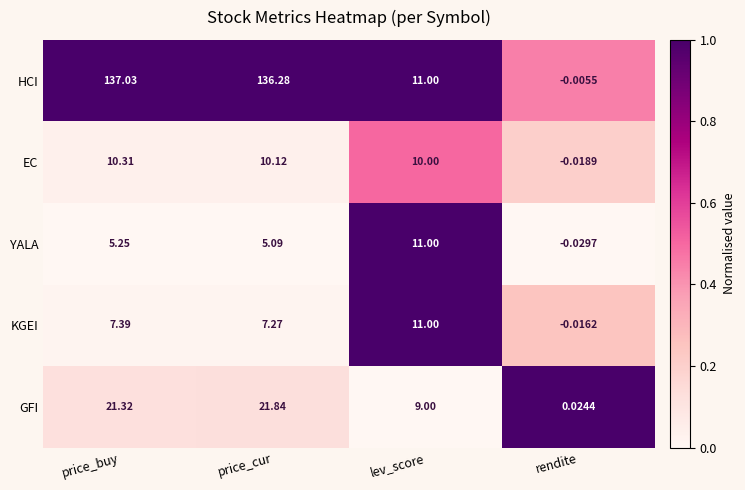

Where does the HCI series first go above 136?

price_buy